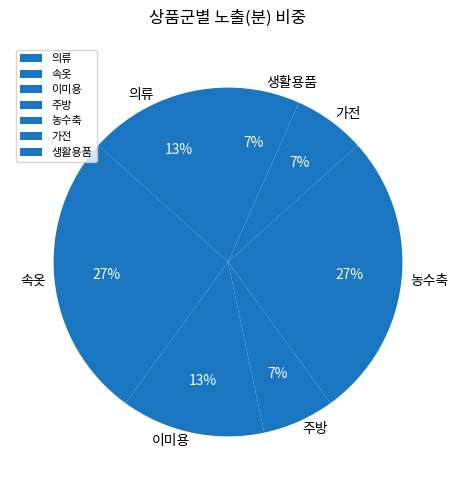

Is it true that 의류 is 13% of the pie?

True